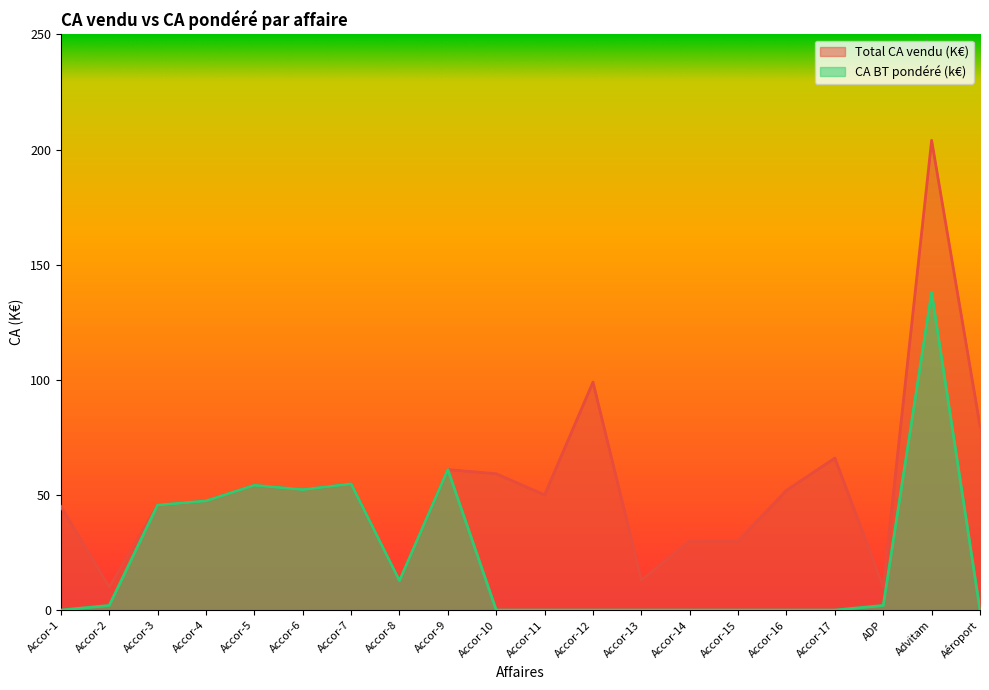

What is the label of the 13th point from the right?

Accor-8